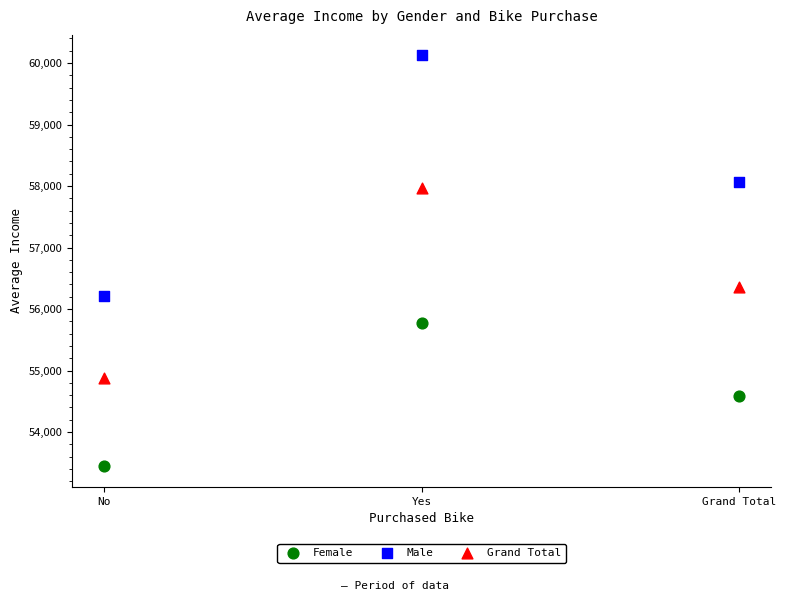

Which series contains the highest Y value?

Male